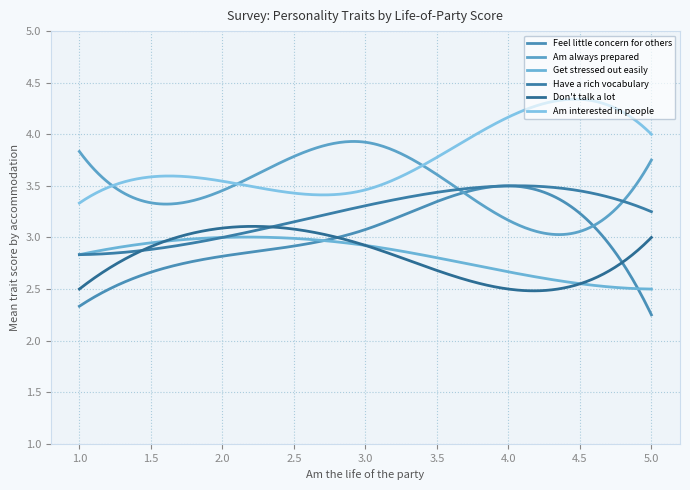

In Am always prepared, how many points are lower than both neighbors (excluding endpoints)?

1